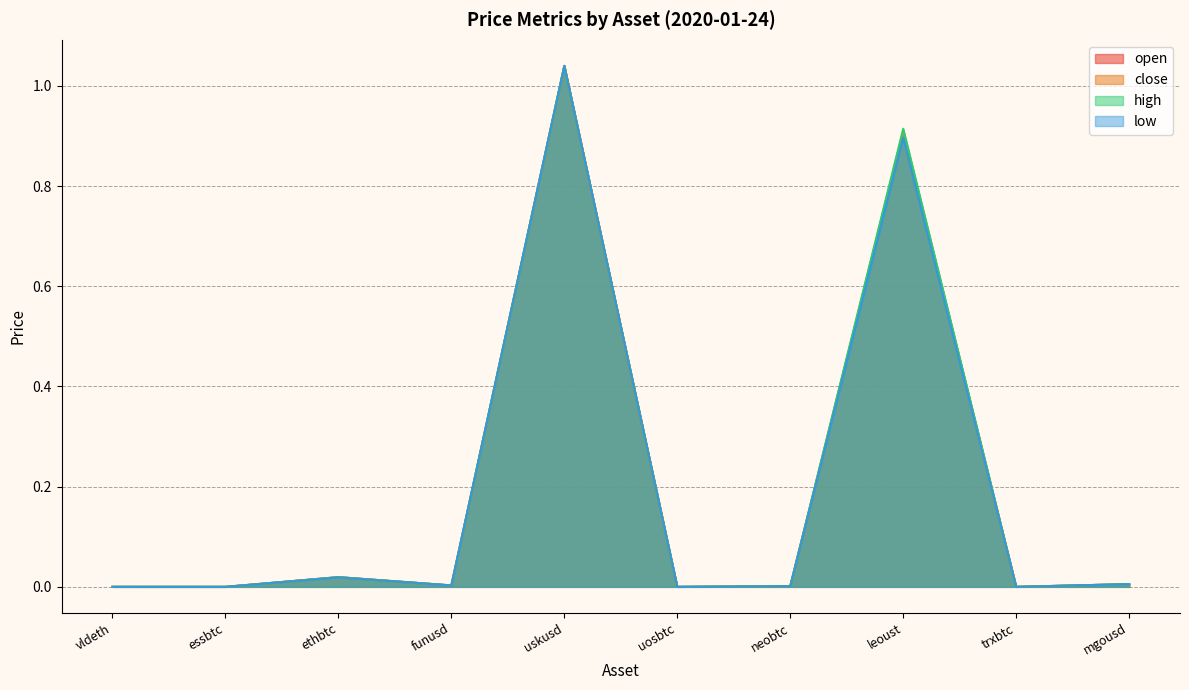

List the series in order of their peak value, highest first.

open, close, high, low